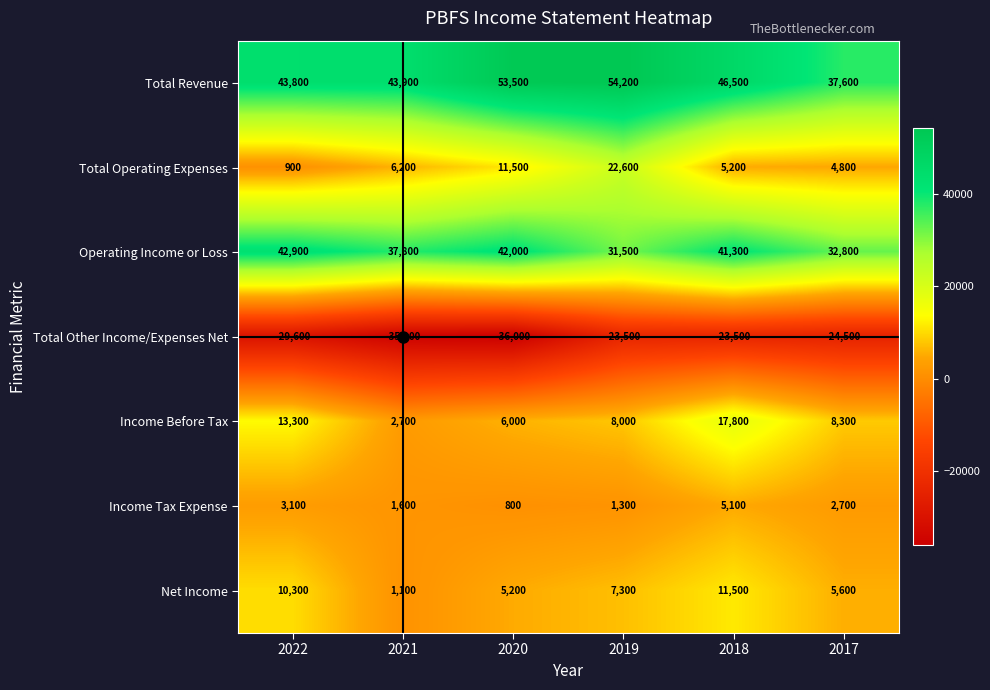

At which label does Total Other Income/Expenses Net reach its minimum?

2020